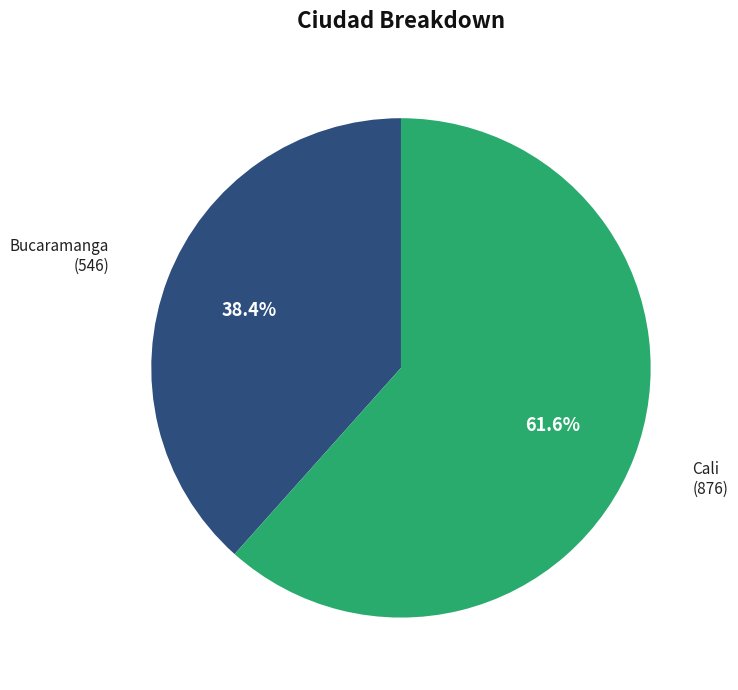

Is it true that Bucaramanga is 38% of the pie?

True